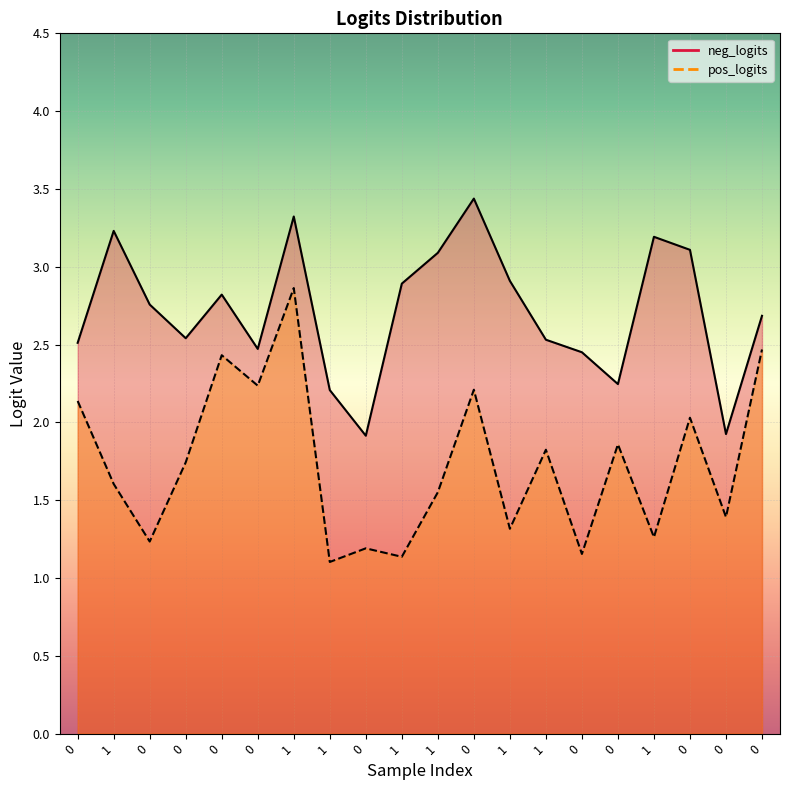

Between 1 and 1, which is larger?

1